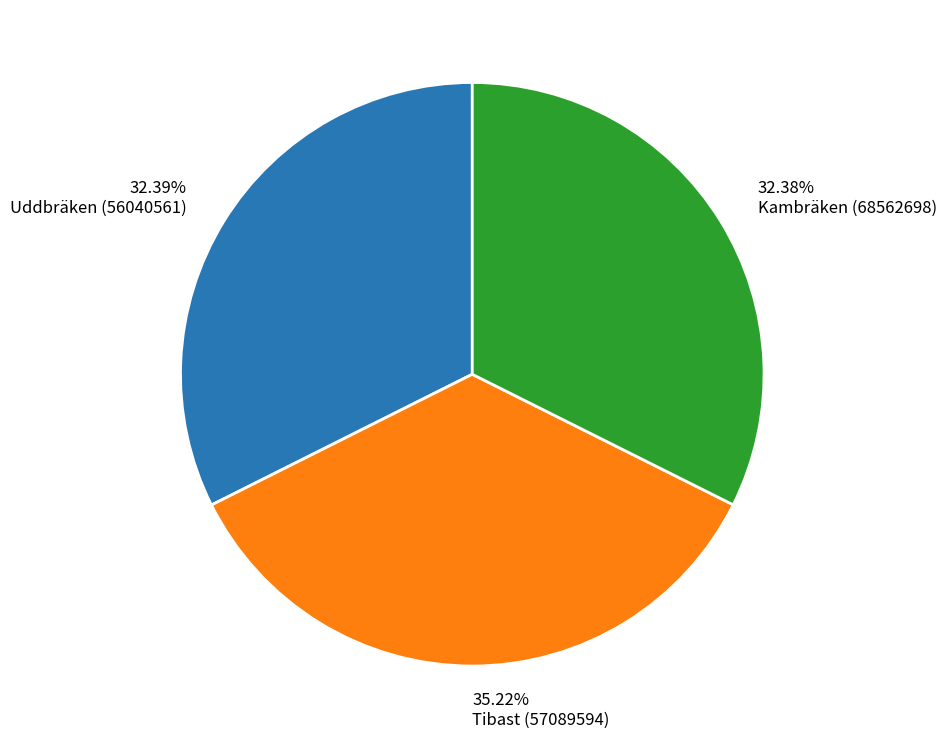

Is there any slice that represents more than half of the pie?

No